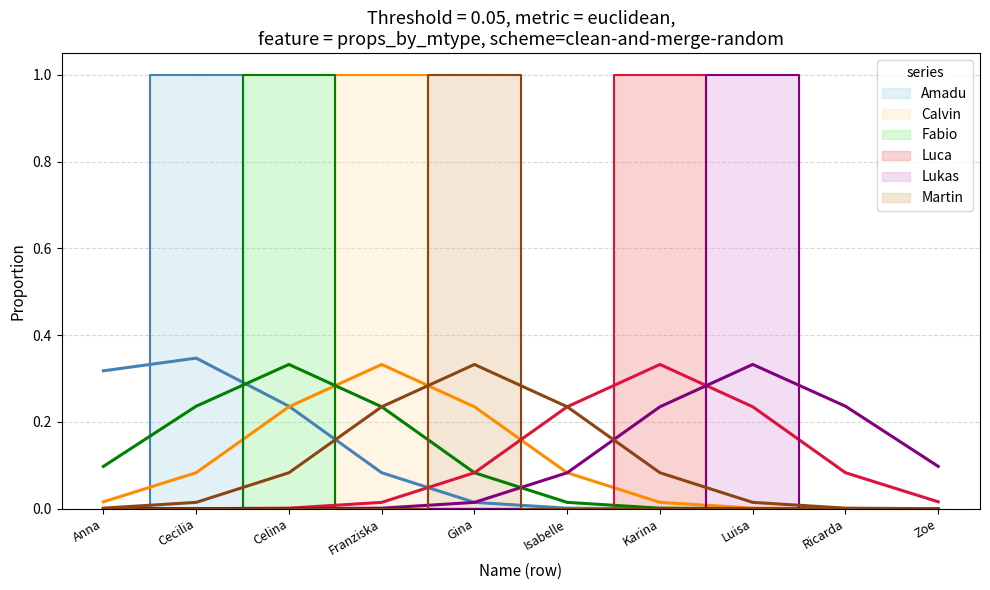

Which category has the lowest value across all series?

Anna